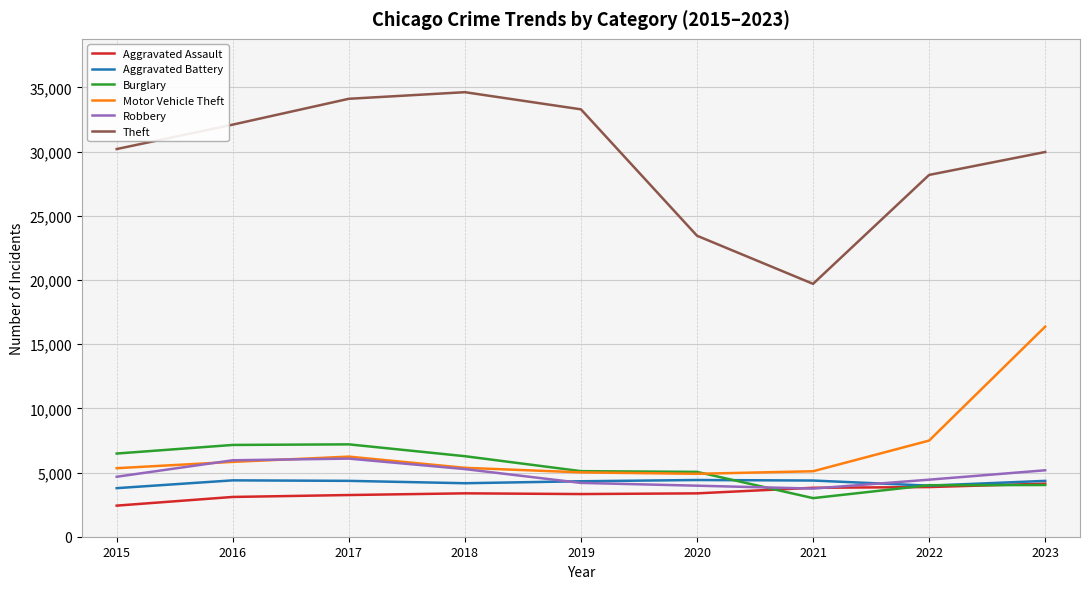

What is the difference between the Burglary values at 2018 and 2019?

1164